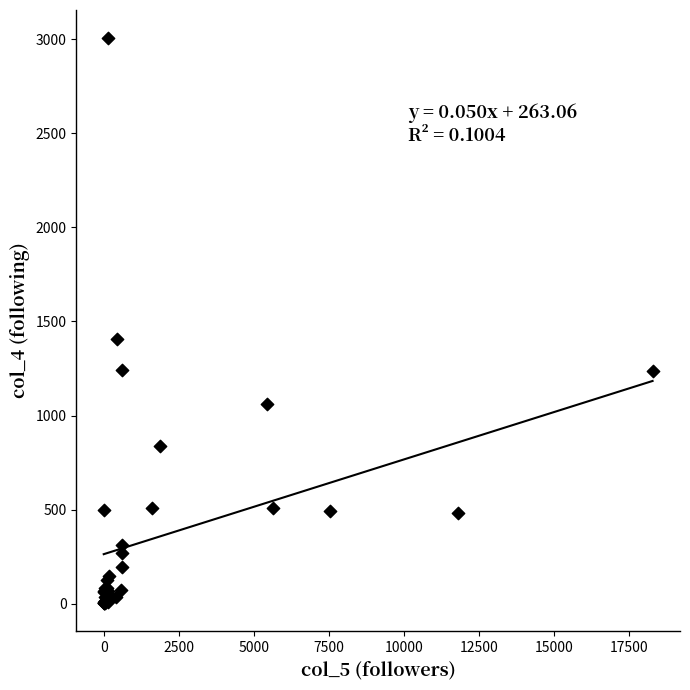

What Y value in the scatter plot is closest to 1505?

1408